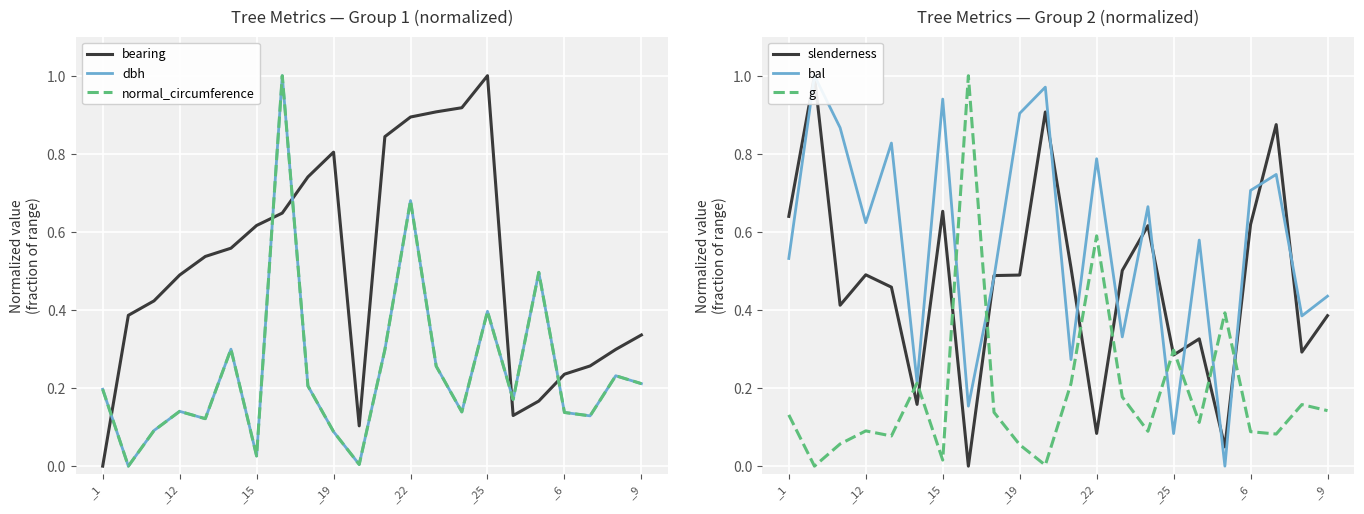

After their last crossing, which series has the higher values: g or slenderness?

slenderness